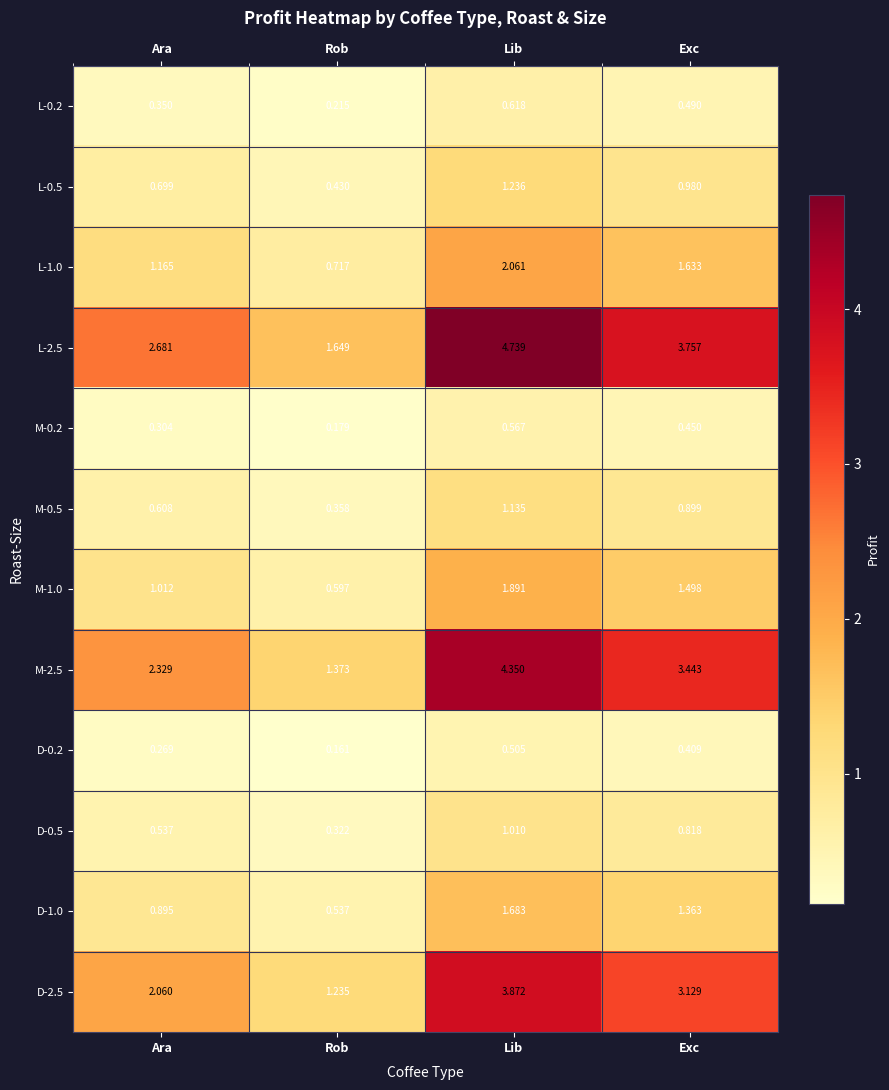

Which series changed the most between Lib and Exc?

L-2.5